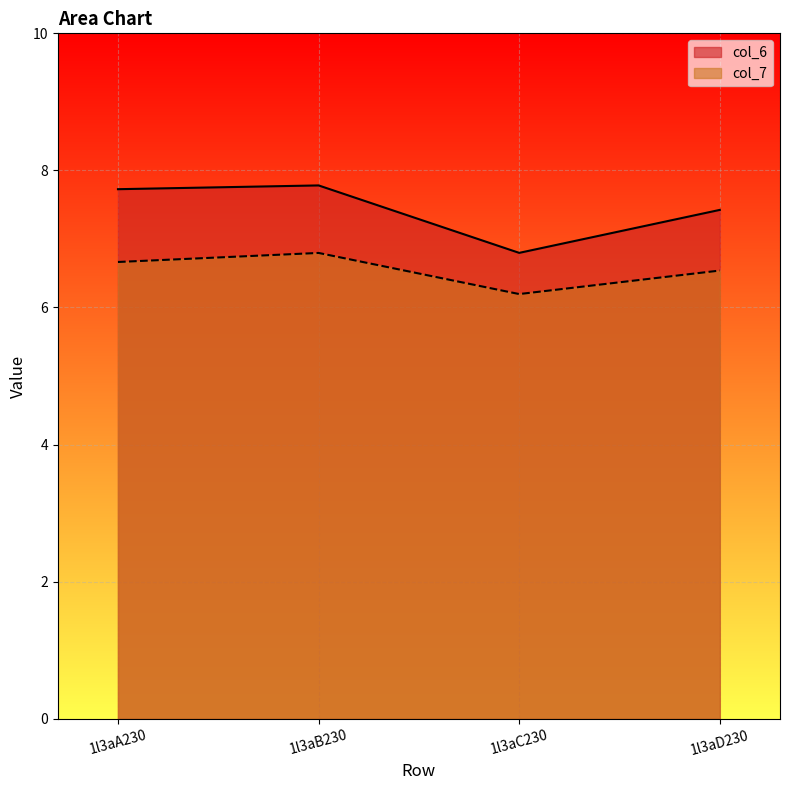

Where does the col_6 series first go above 7?

1l3aA230